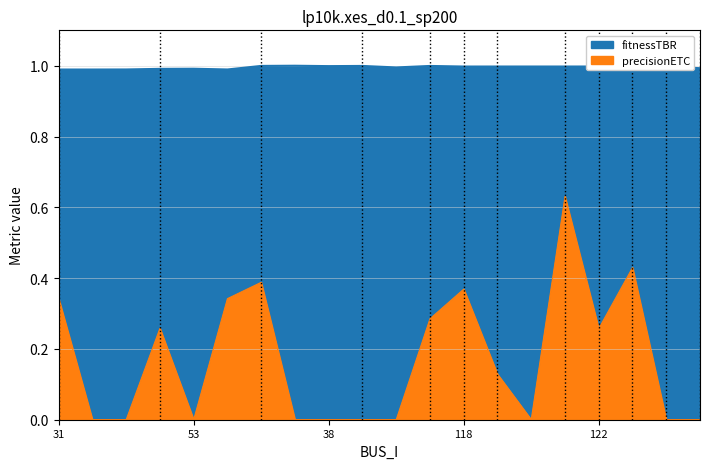

How many data points does each series have?

20